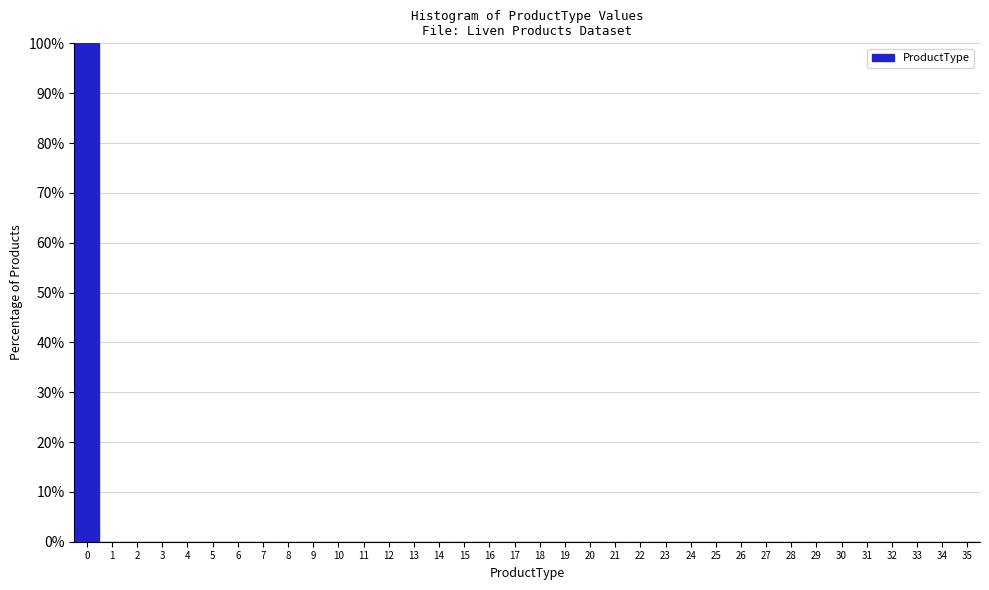

How tall is the bar that spans -0.5 to 0.5 on the x-axis? The values are not printed on the chart, so give them approximately, as read against the axis.

100